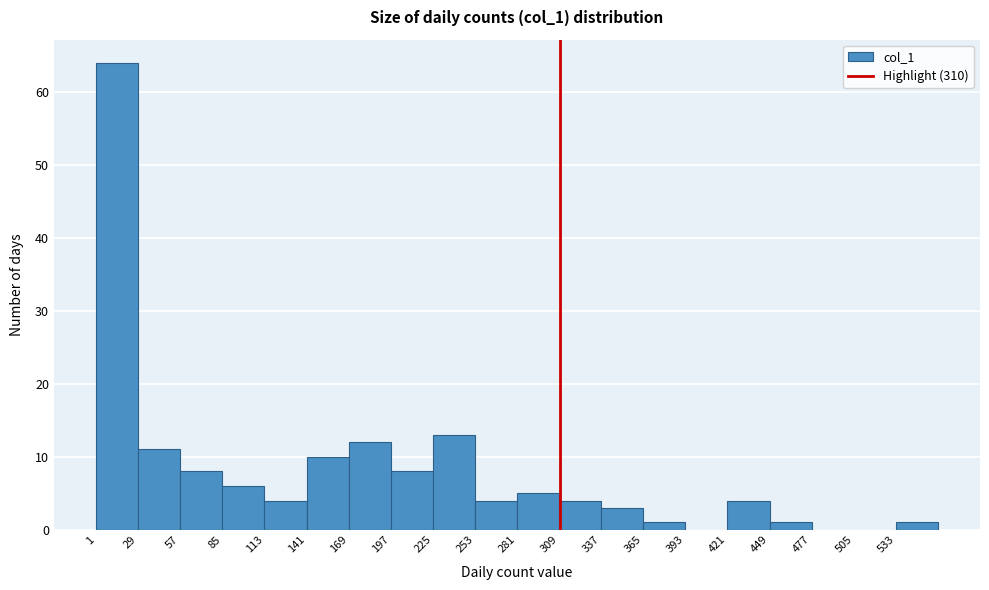

Reading left to right, list every bar in this chart as the range it spans on the x-axis followed by its height. Neither the bar edges nor the heights are printed on the chart, so give them approximately, as read against the axes.

0 to 30: 64
30 to 55: 11
55 to 85: 8
85 to 115: 6
115 to 140: 4
140 to 170: 10
170 to 195: 12
195 to 225: 8
225 to 255: 13
255 to 280: 4
280 to 310: 5
310 to 340: 4
340 to 365: 3
365 to 395: 1
395 to 420: 0
420 to 450: 4
450 to 480: 1
480 to 505: 0
505 to 535: 0
535 to 560: 1